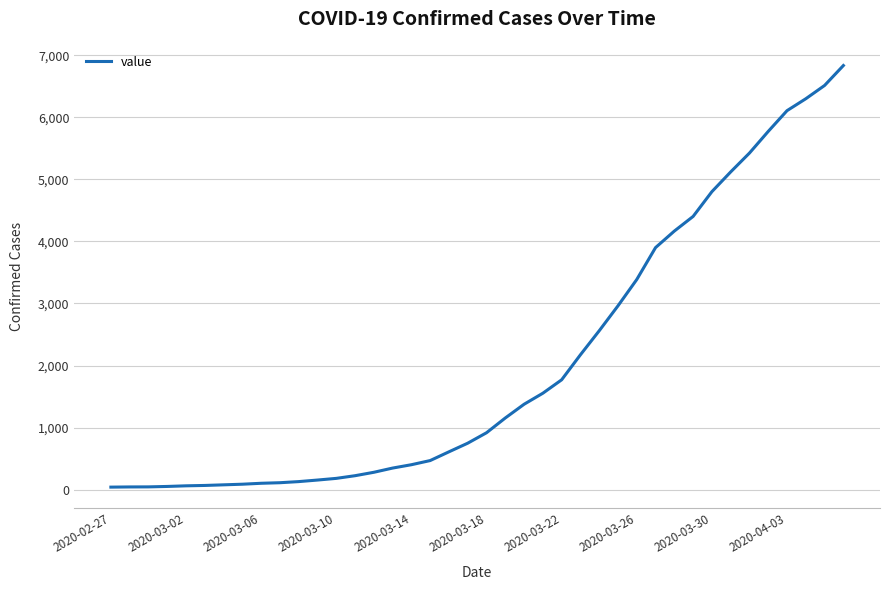

What is the difference between the maximum and minimum values?

6792